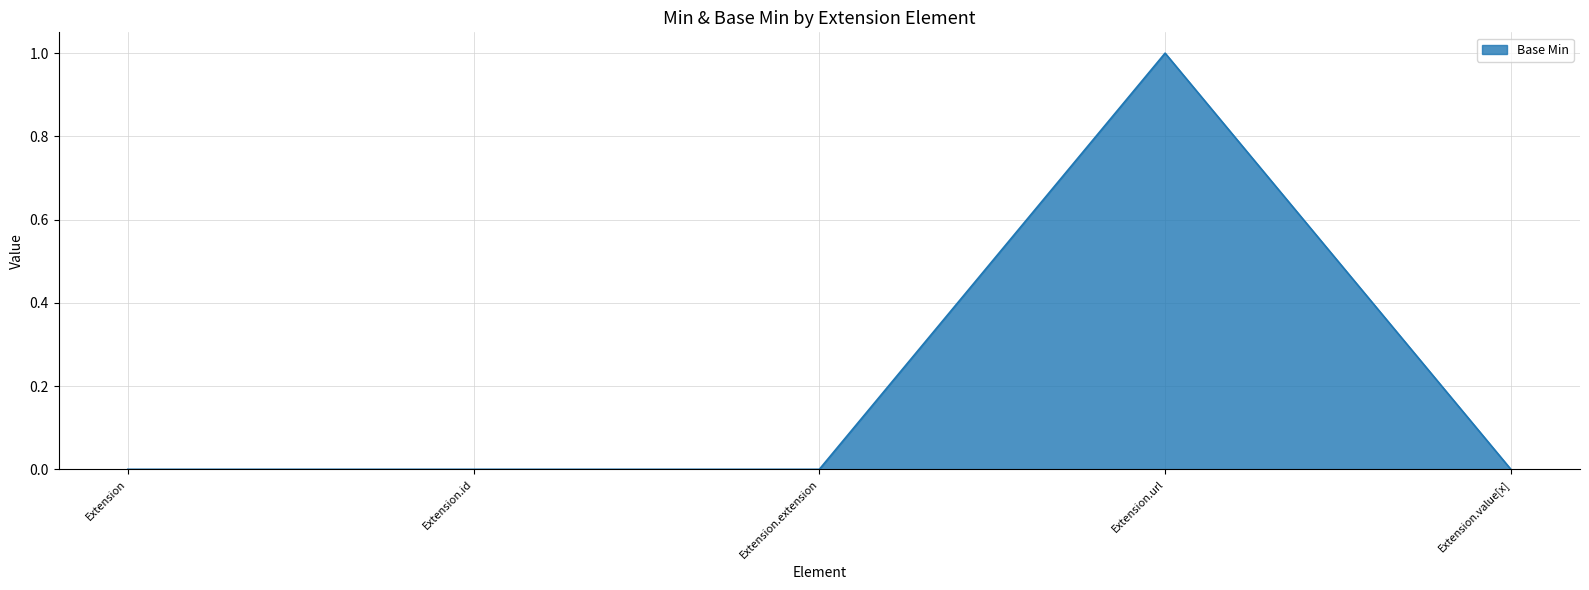

What is the sum of all values?

1